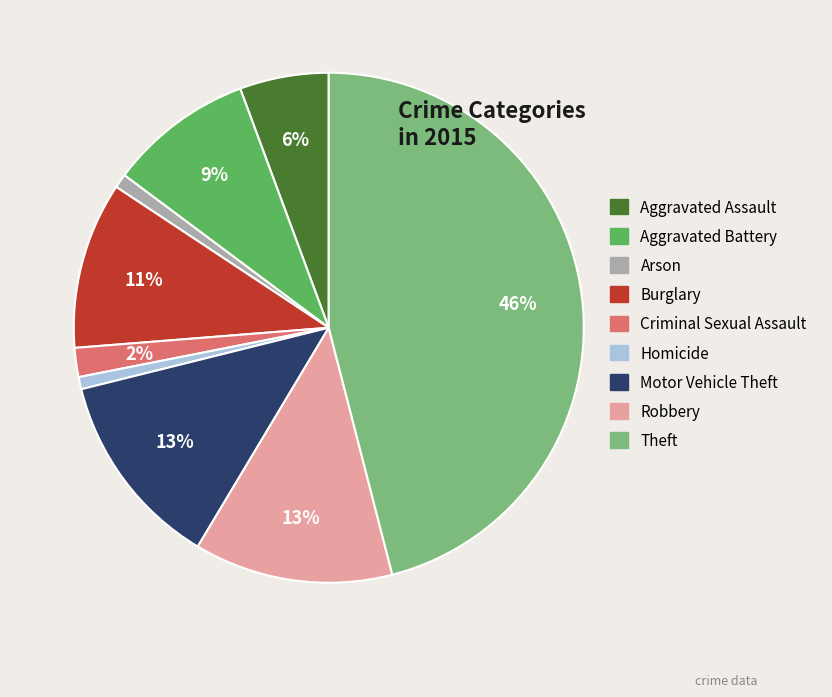

How many slices are in this pie chart?

9